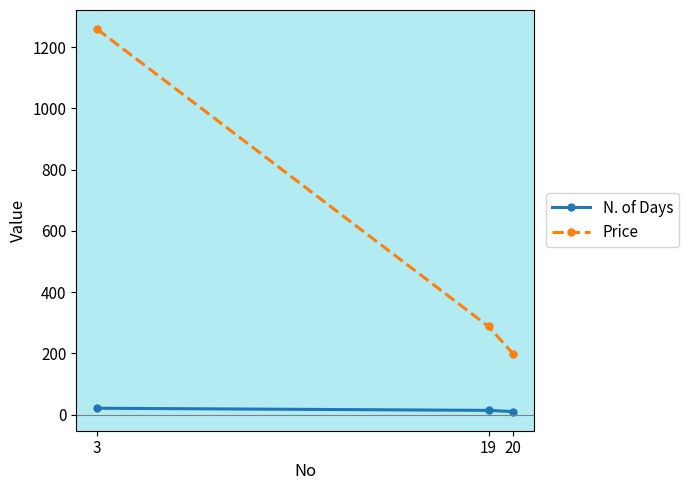

True or false: Price has a value of 133 at 19.

False